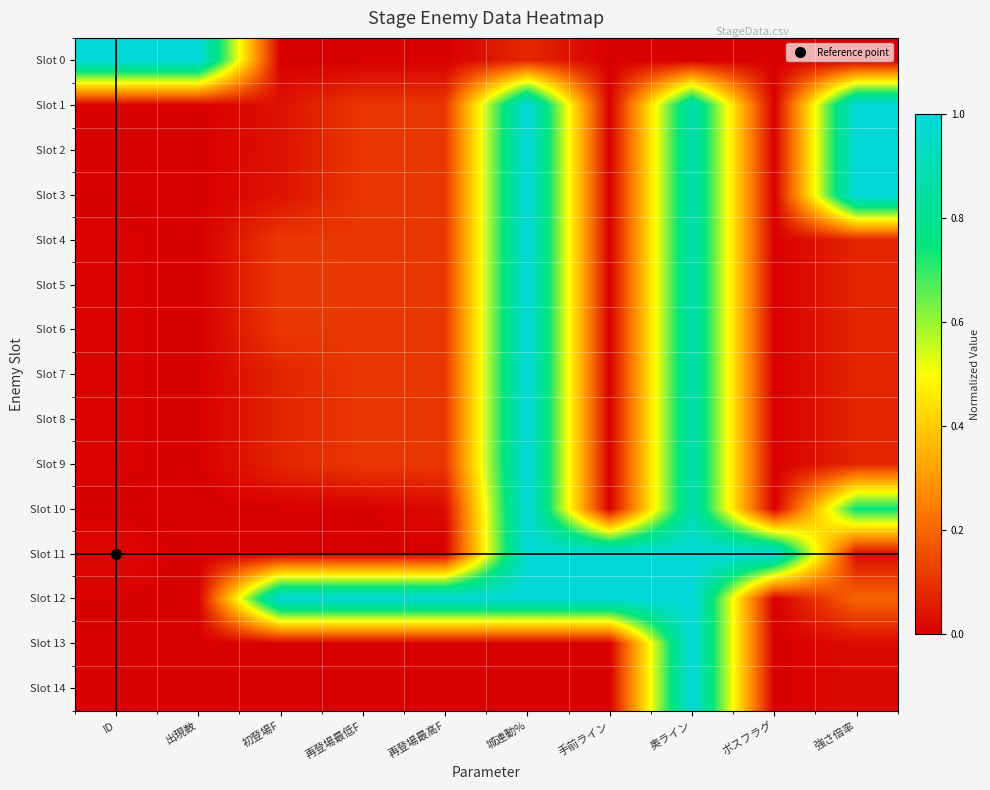

Which series has the largest total across all categories?

Slot 12